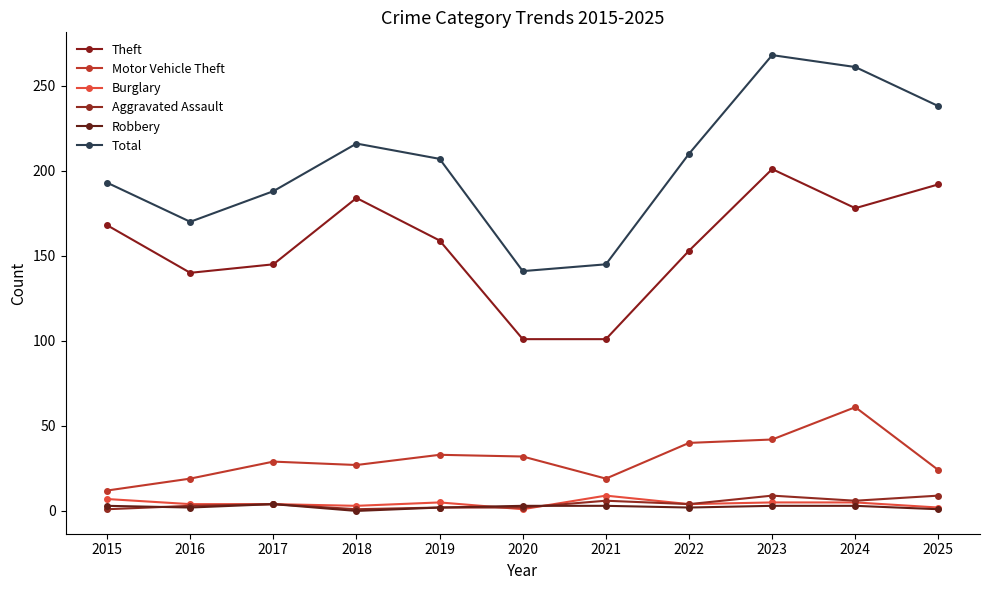

Does the chart display data point markers on the line(s)?

Yes